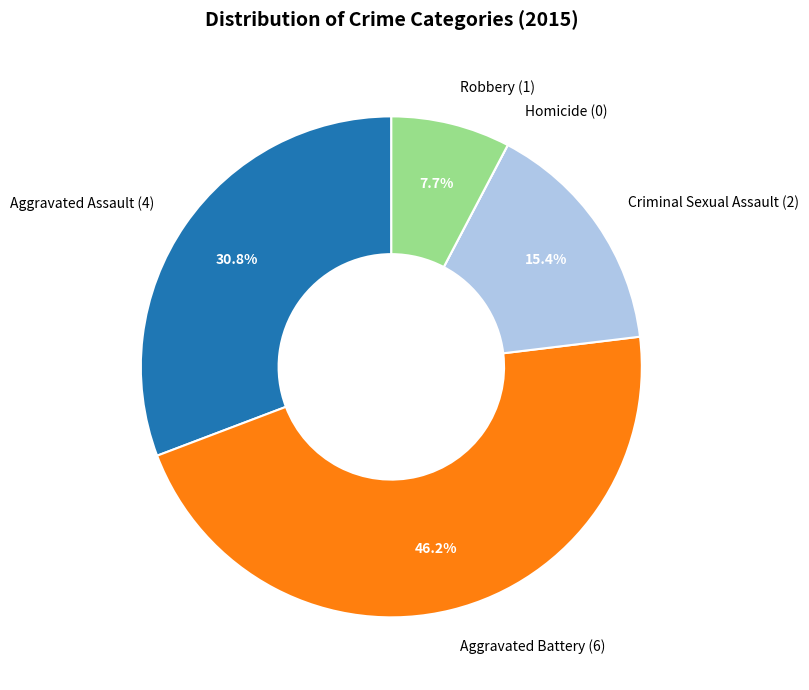

Which slice is the largest?

Aggravated Battery